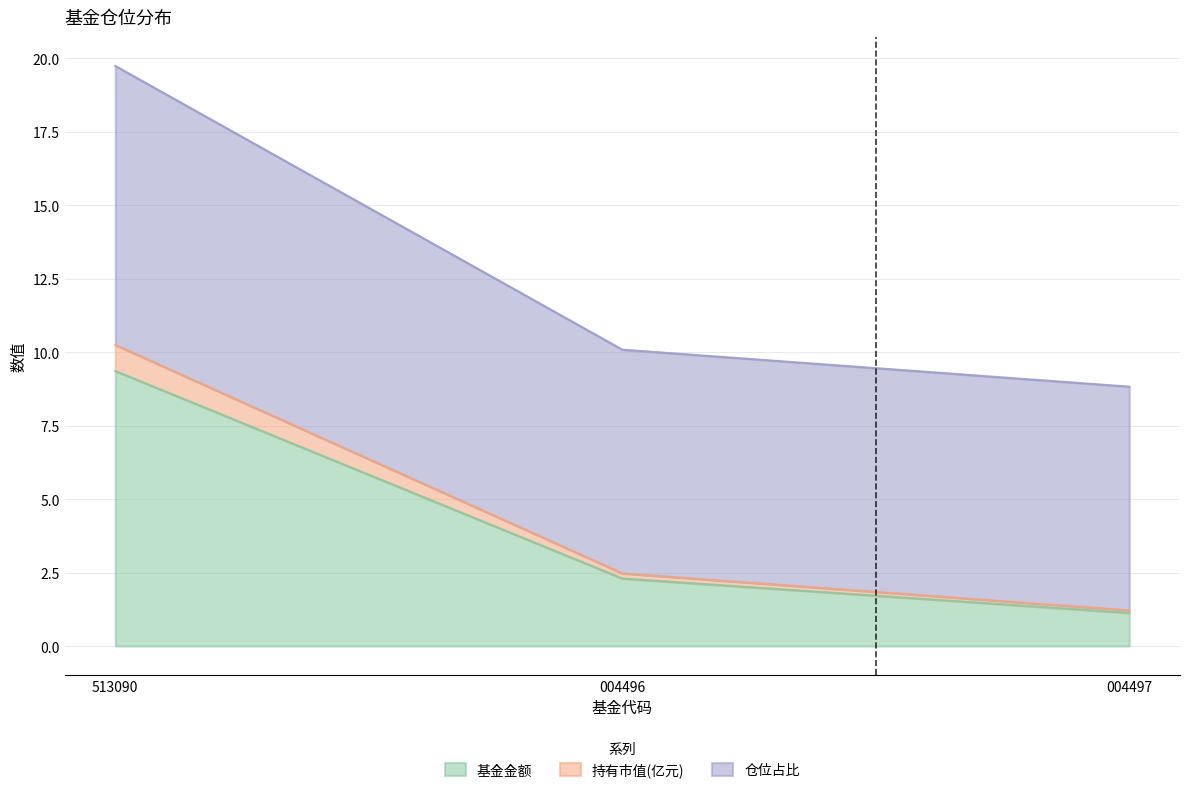

How many values in the 基金金额 series are below 2?

1